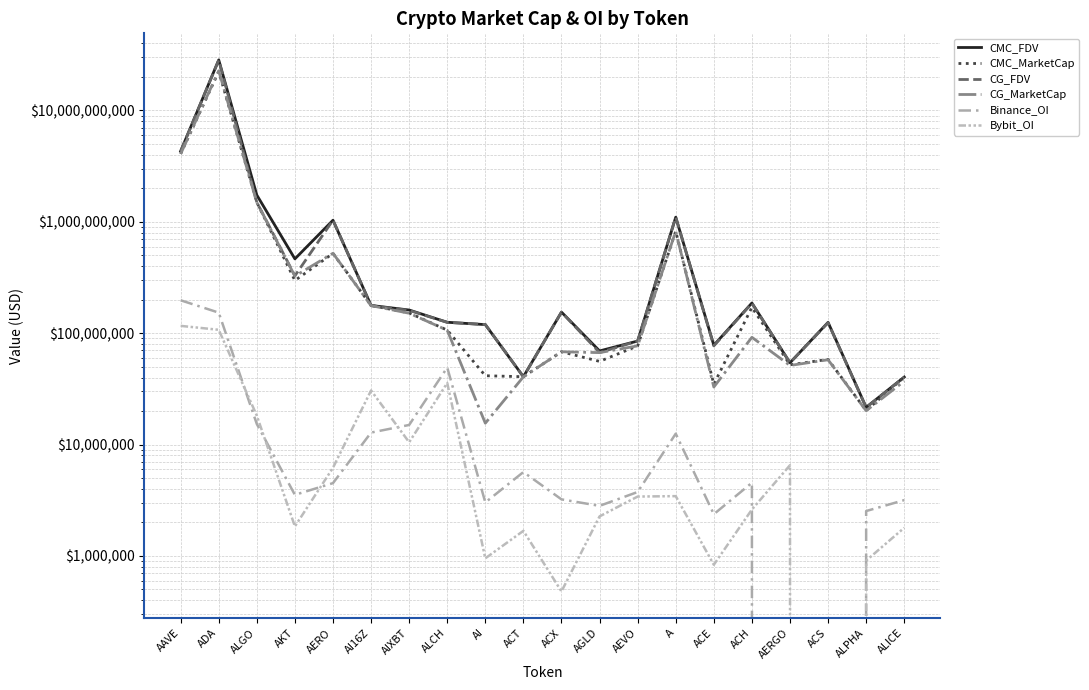

True or false: CMC_FDV and CG_FDV intersect in this chart.

True